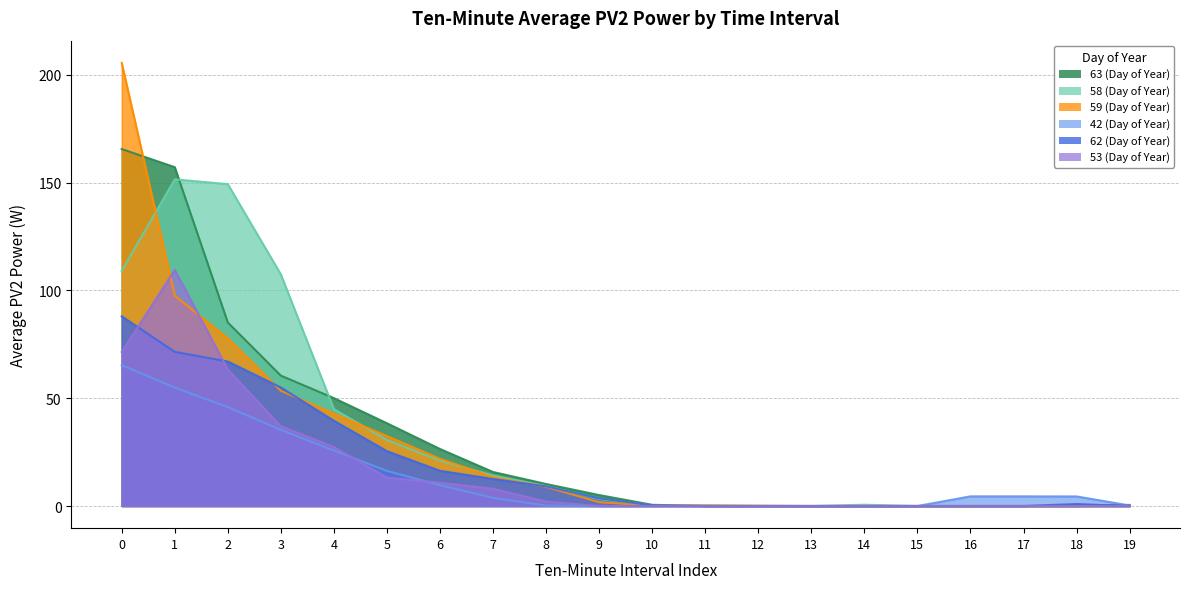

The 58 (Day of Year) series shows 151.5 at 1. True or false?

True